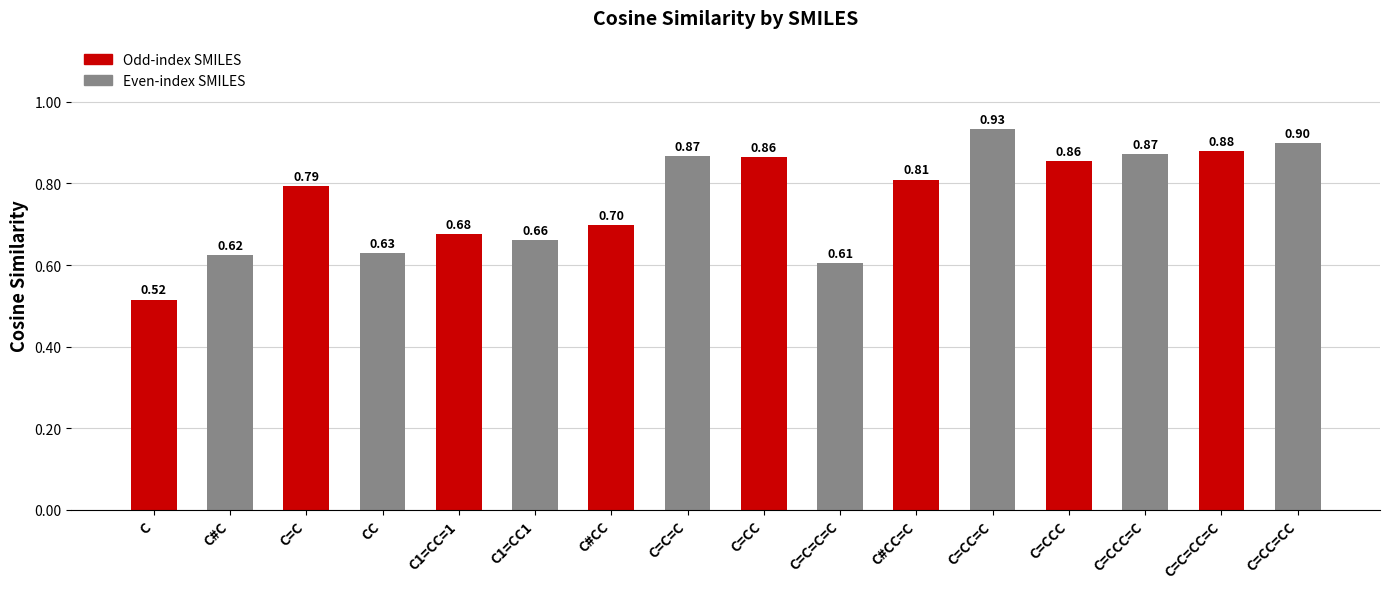

Which label corresponds to the largest value in the chart?

C=CC=C